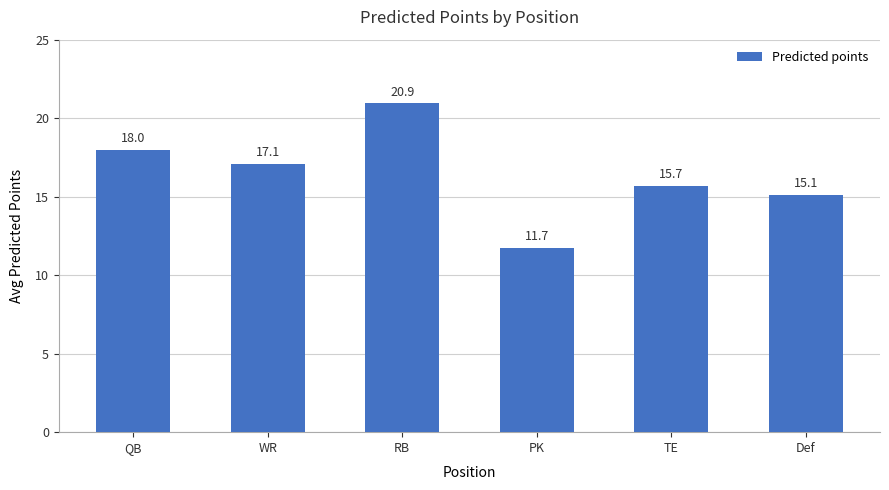

What is the greatest value displayed?

20.9